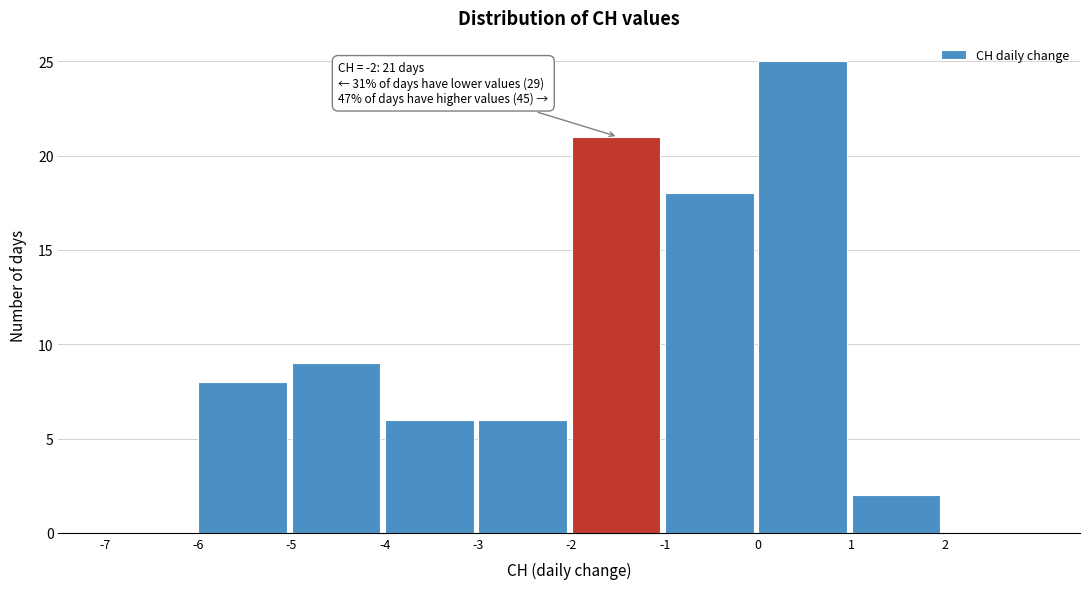

Over which range of the x-axis is the bar tallest?

0 to 1